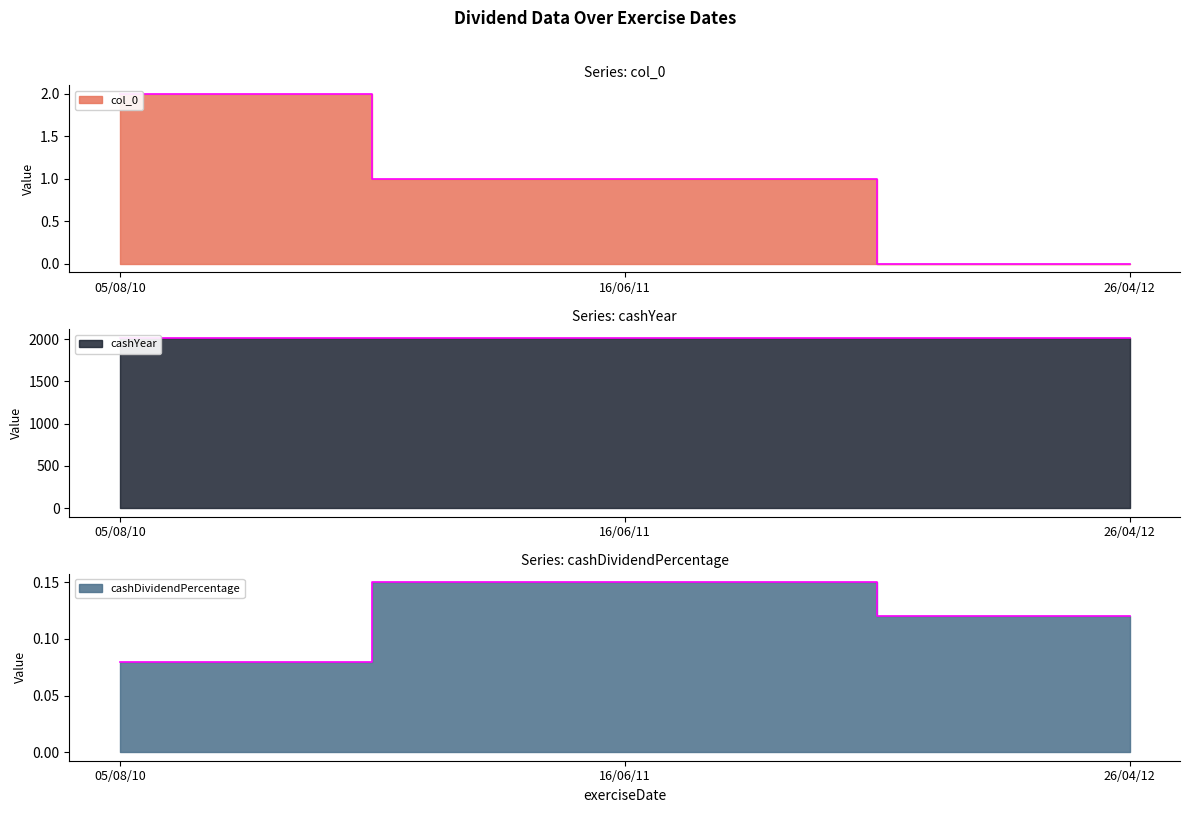

What is the difference between the maximum and minimum values in the cashDividendPercentage series?

0.1